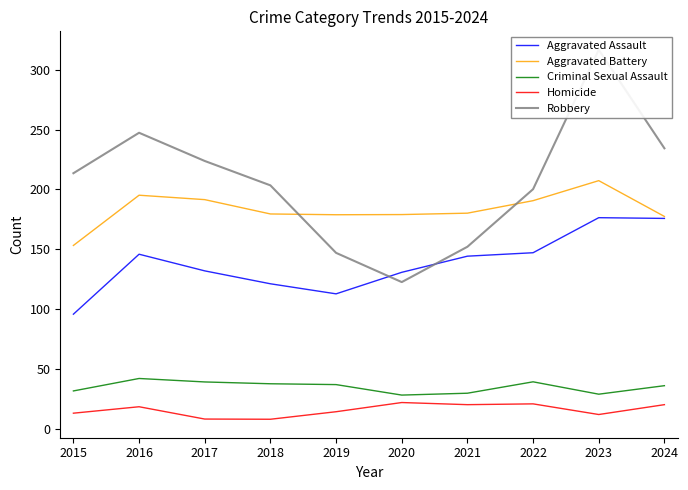

At which label is Aggravated Battery closest to 180?

2021